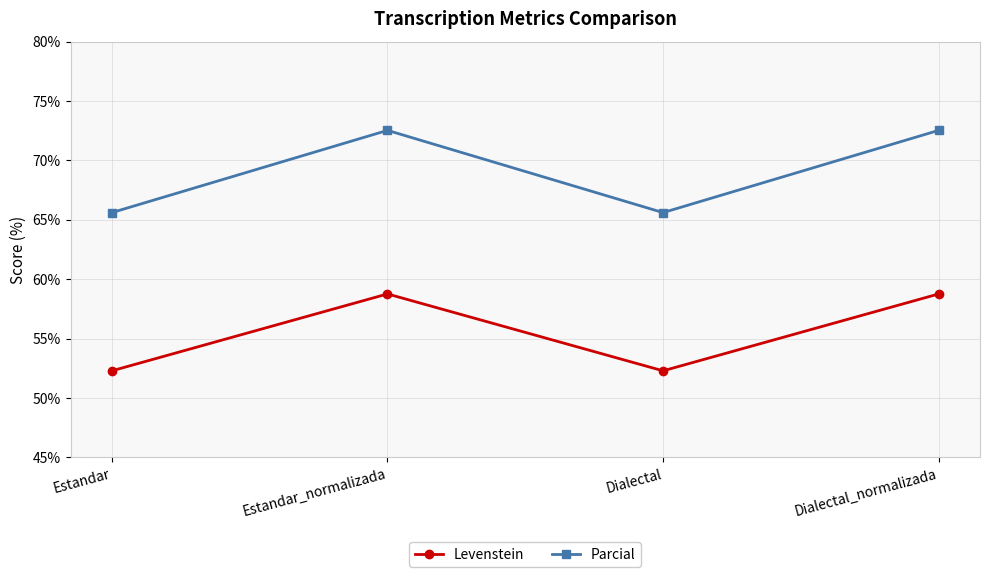

True or false: Parcial and Levenstein intersect in this chart.

False